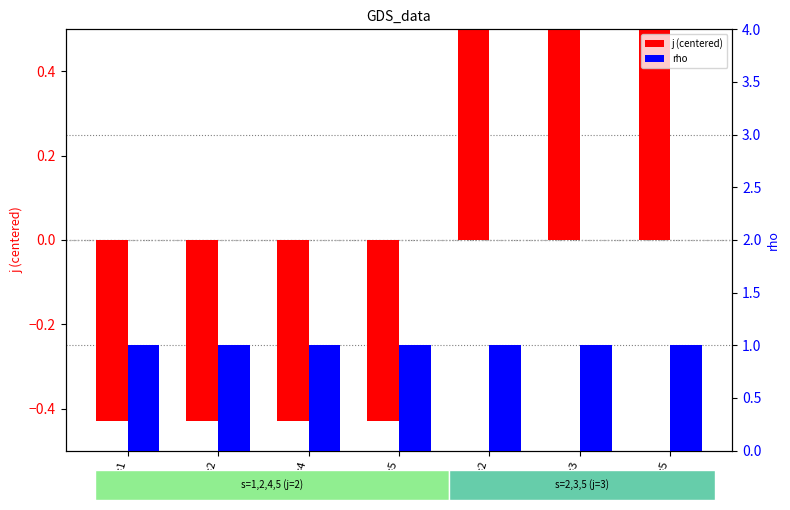

How many bars are there in total?

14